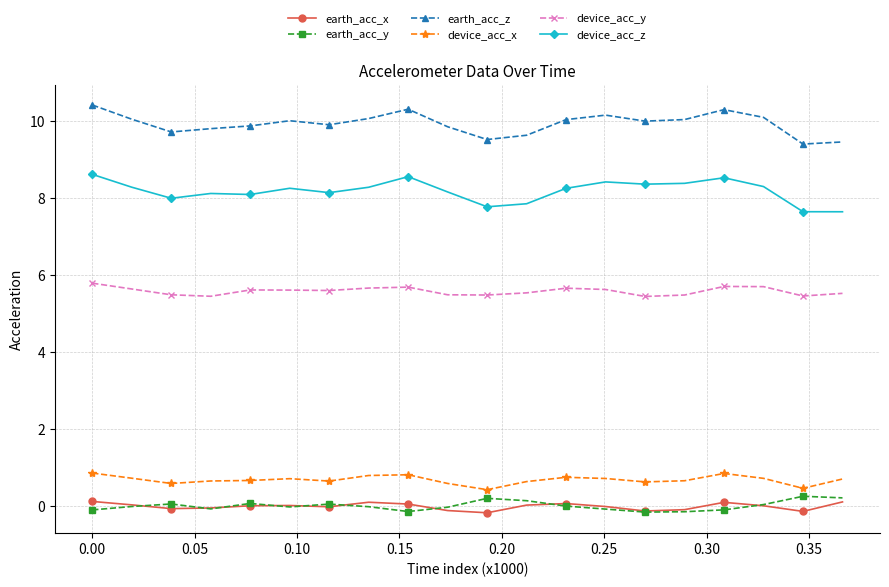

How many distinct data groups are displayed?

6